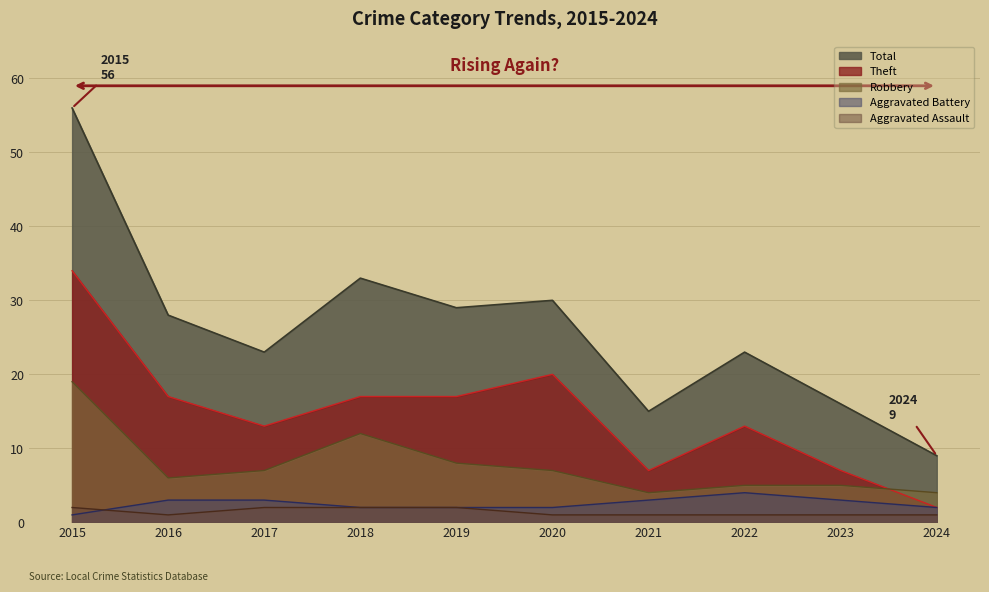

Reading left to right, list all the values displayed in this chart.

Aggravated Assault: 2	1	2	2	2	1	1	1	1	1
Aggravated Battery: 1	3	3	2	2	2	3	4	3	2
Robbery: 19	6	7	12	8	7	4	5	5	4
Theft: 34	17	13	17	17	20	7	13	7	2
Total: 56	28	23	33	29	30	15	23	16	9